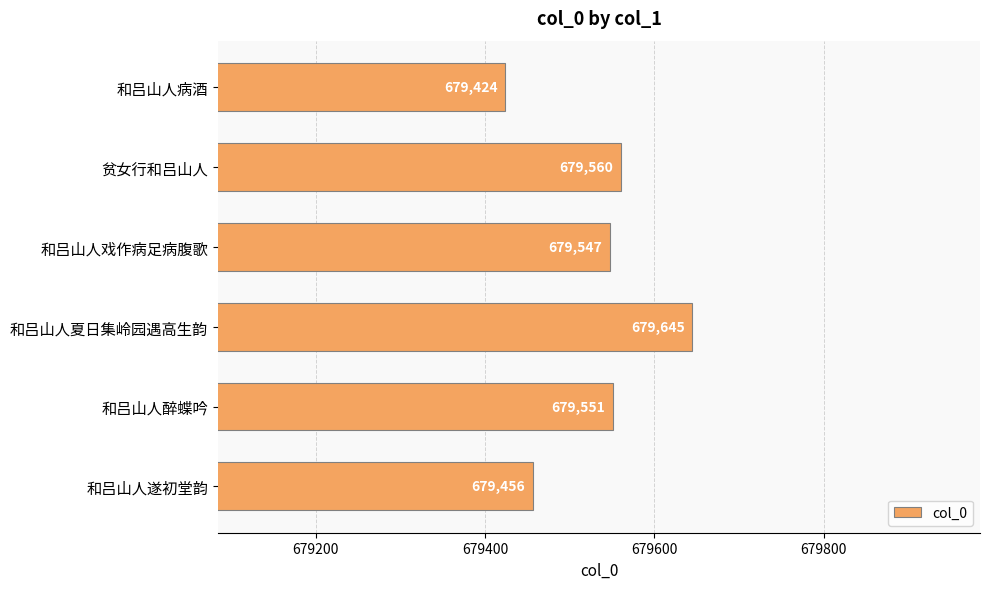

At which label is the value closest to 679534?

和吕山人戏作病足病腹歌